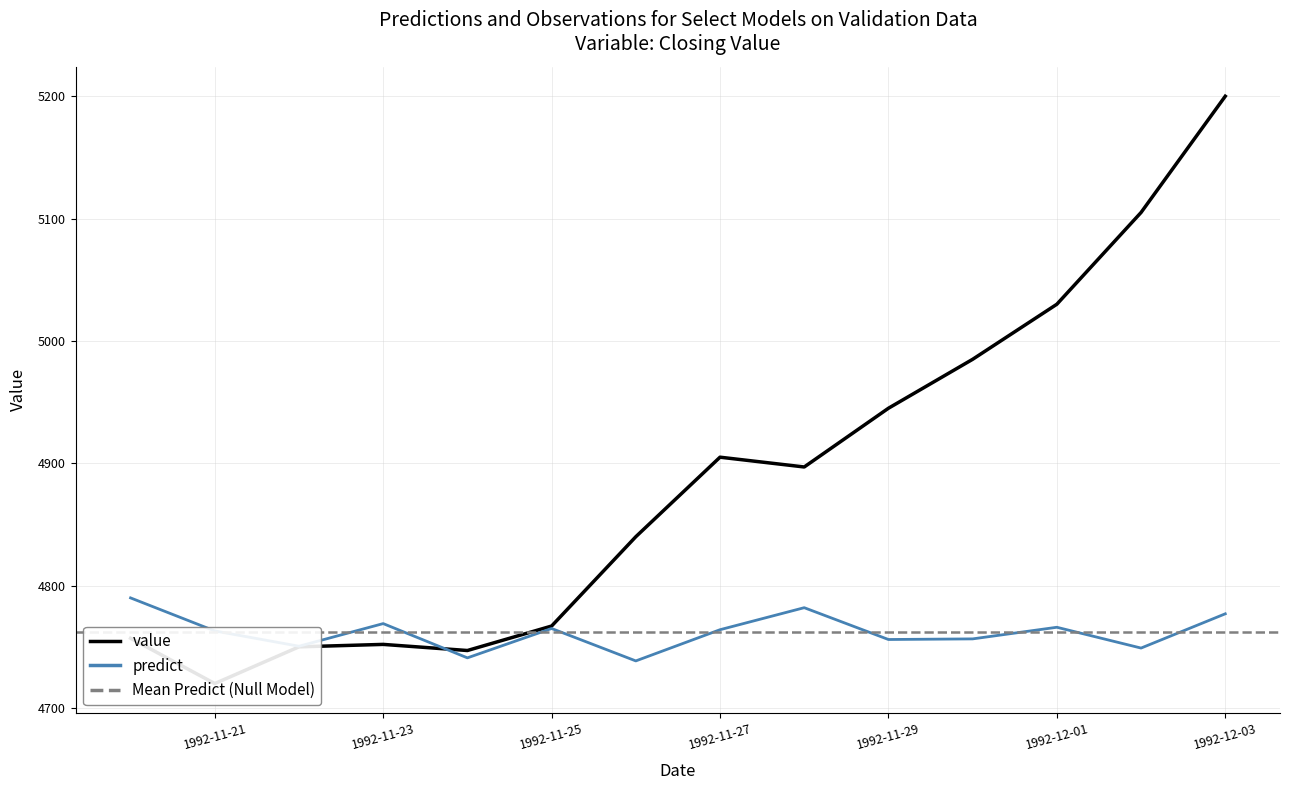

What is the label of the 3rd point from the right?

1992-12-01